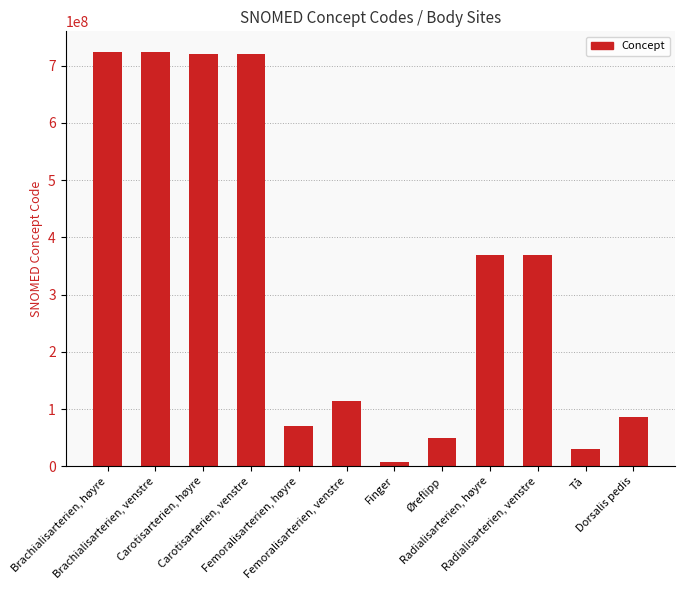

Is it true that the value at Femoralisarterien, høyre is 69833005?

True